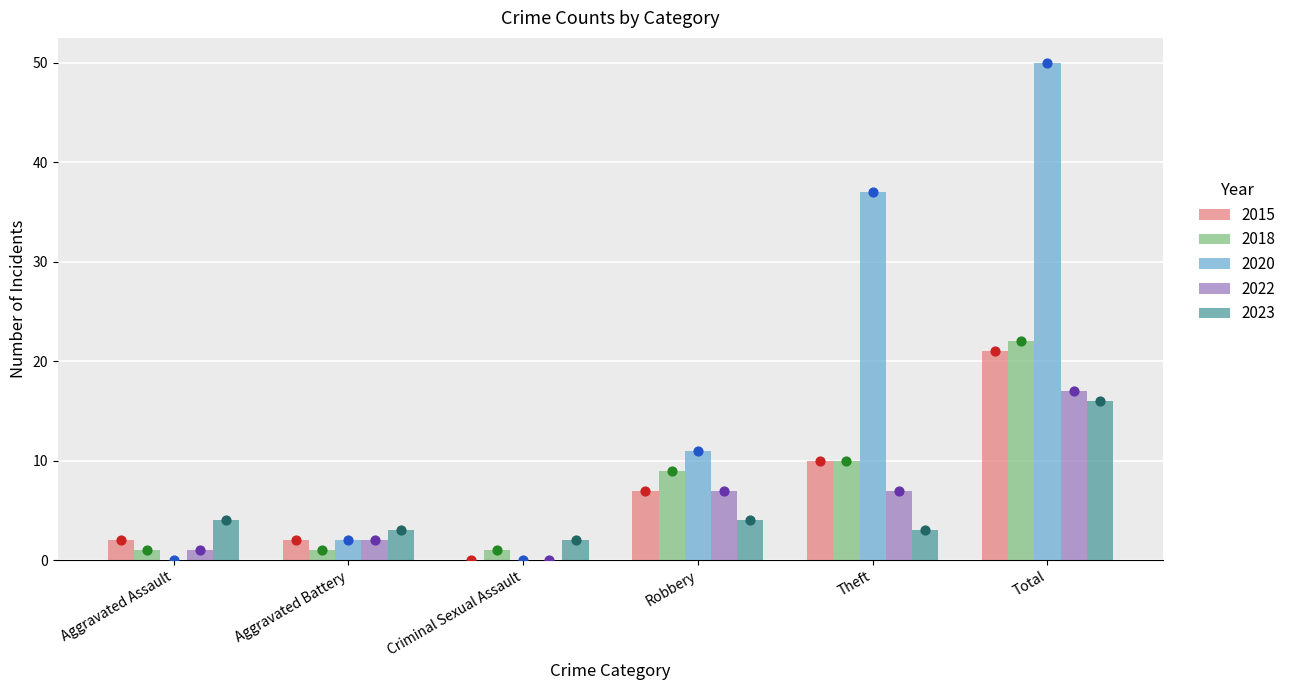

Which series reaches the minimum Y coordinate?

2015